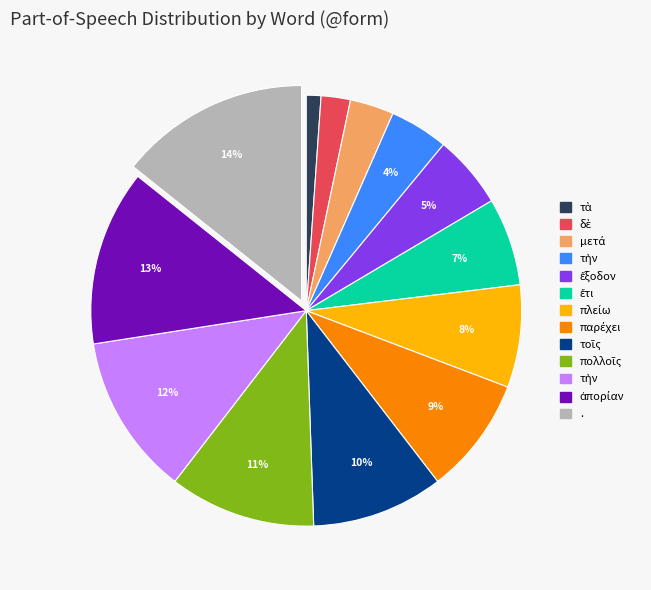

To the nearest percent, what is the average slice percentage?

8%